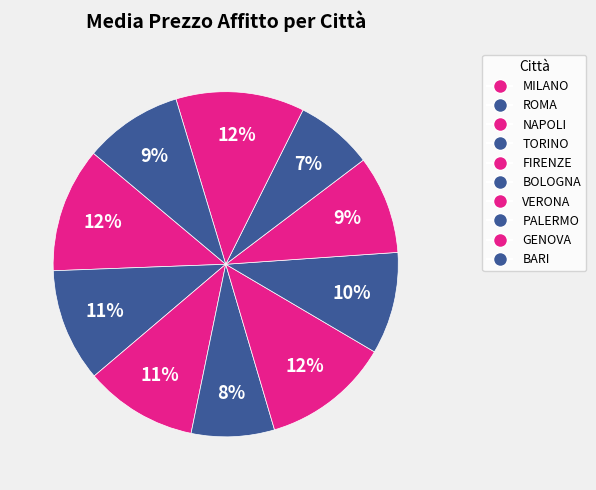

Between VERONA and BOLOGNA, which is larger?

BOLOGNA